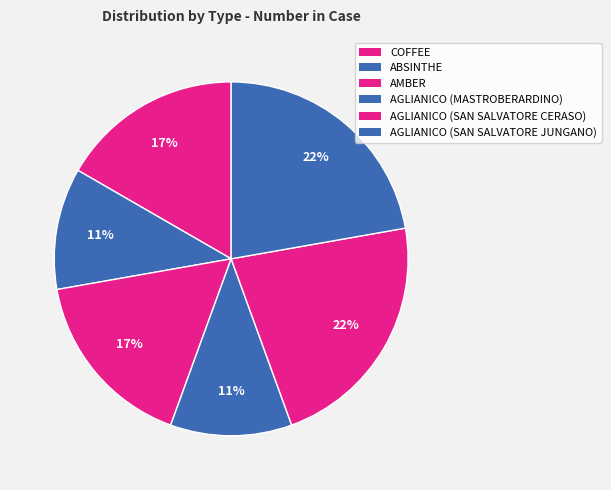

True or false: AGLIANICO (MASTROBERARDINO) accounts for 11% of the total.

True